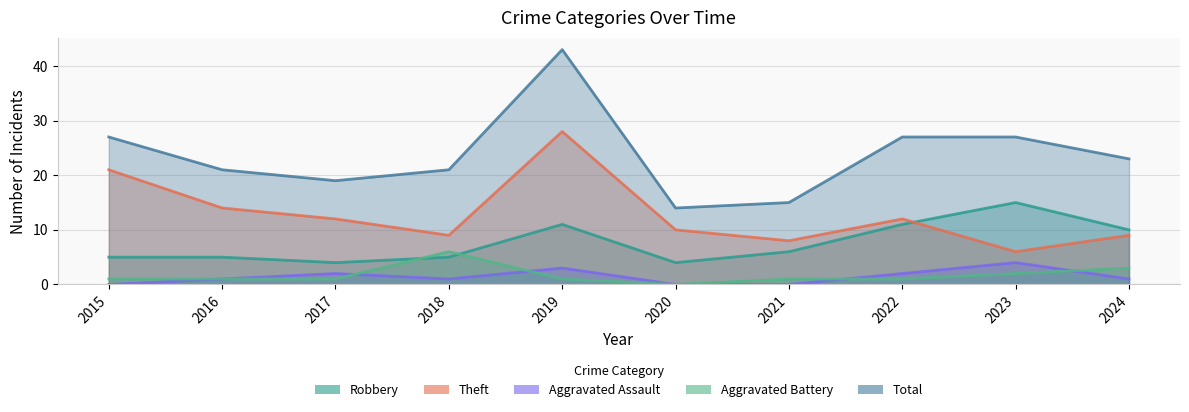

True or false: Total and Robbery intersect in this chart.

False